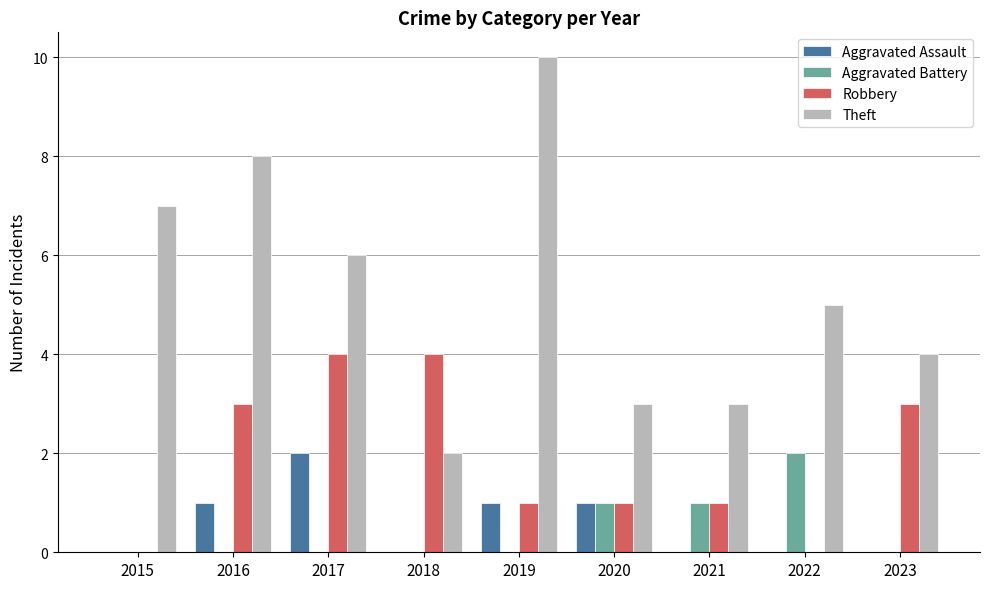

Which series has the largest range (max minus min)?

Theft